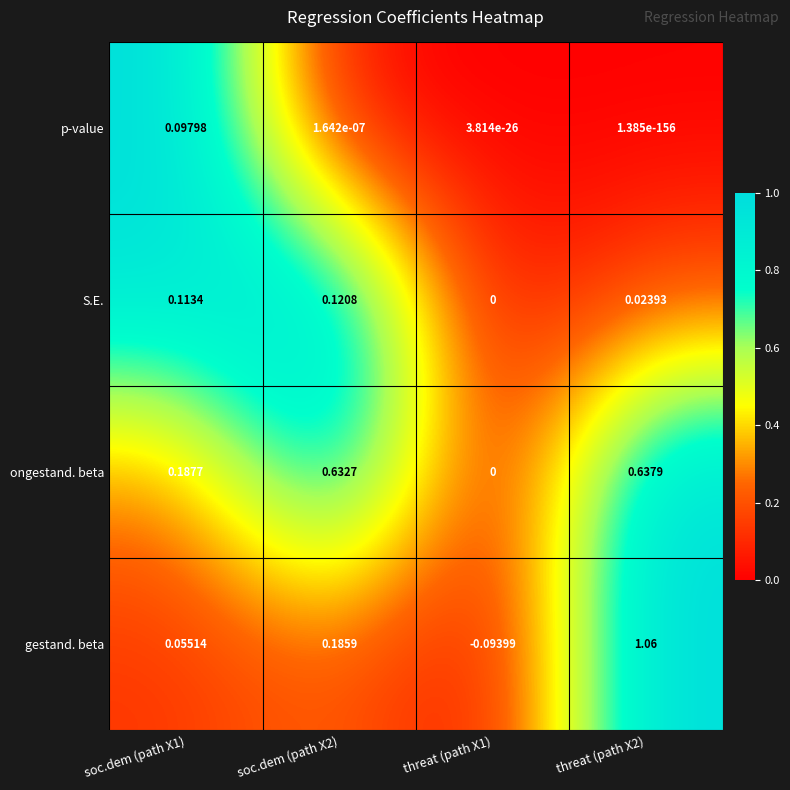

Which series changed the most between soc.dem (path X1) and soc.dem (path X2)?

ongestand. beta